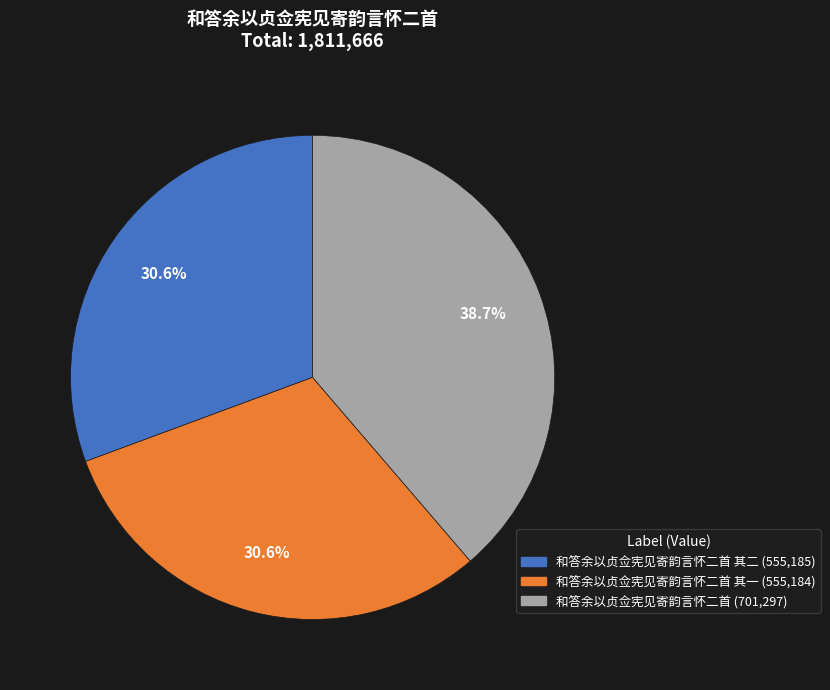

Is there any slice that represents more than half of the pie?

No